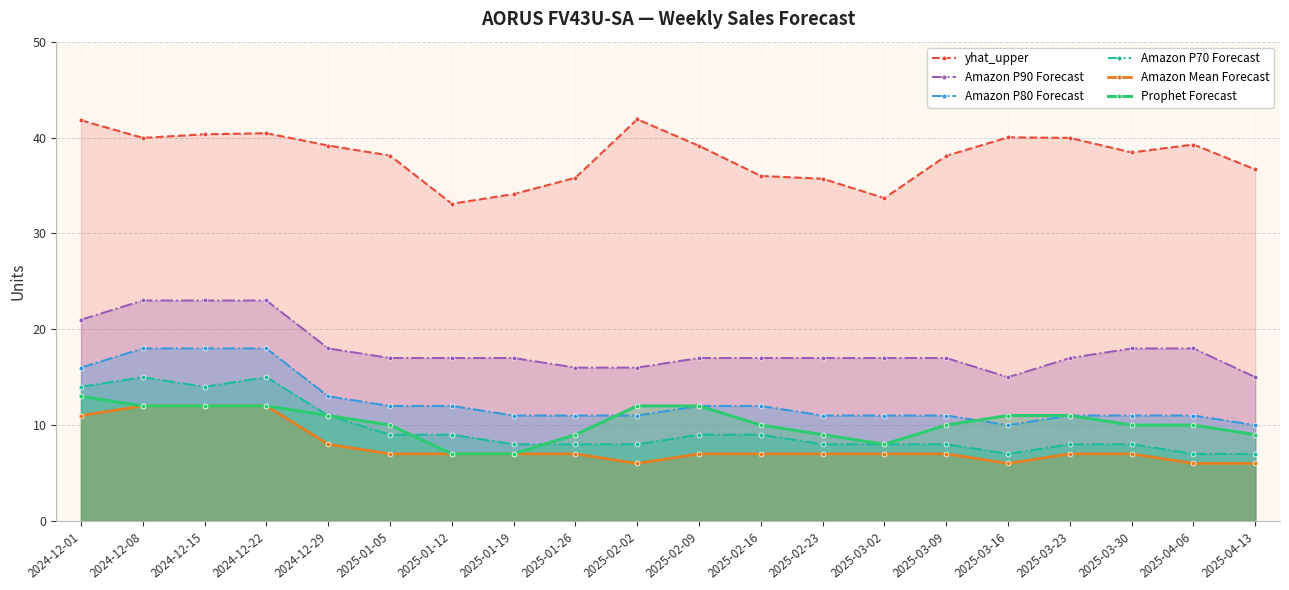

True or false: Amazon P90 Forecast and Amazon P80 Forecast intersect in this chart.

False